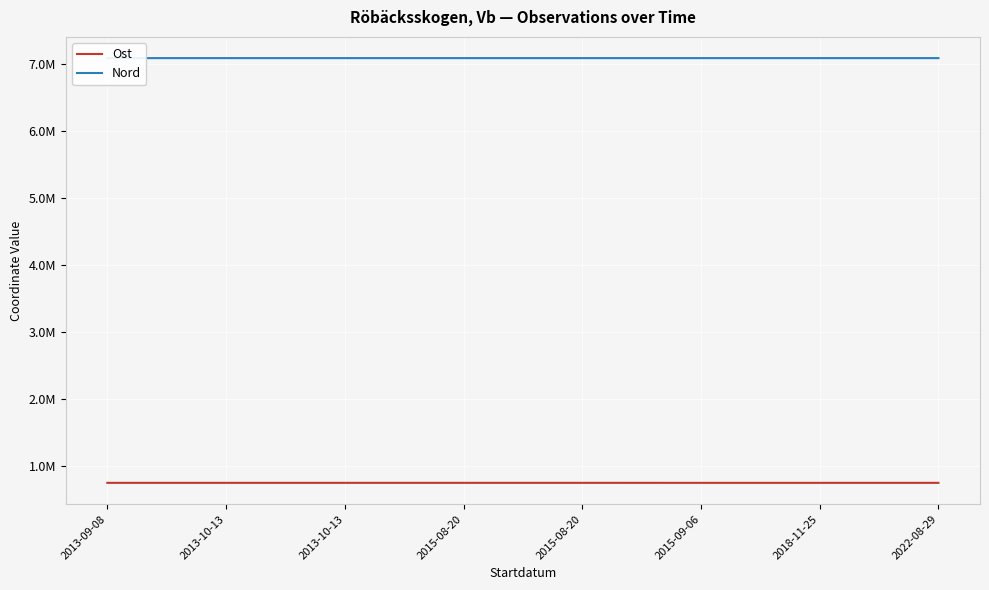

Reading left to right, extract all data points from this chart.

Ost: 754588.9	754657.6	754658.9	754752.8	754742.0	754568.6	754594.8	754656.2
Nord: 7084814.2	7084833.1	7084816.8	7084843.0	7084883.0	7084839.6	7084829.3	7084872.0